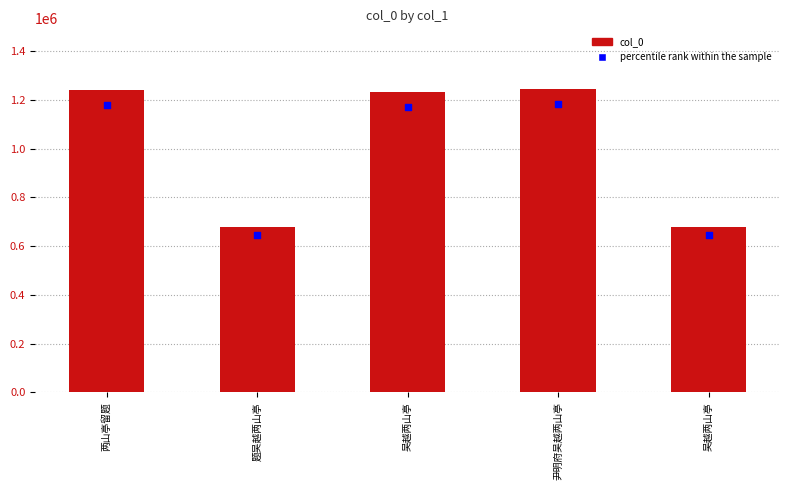

Which series has the widest spread of Y values?

col_0